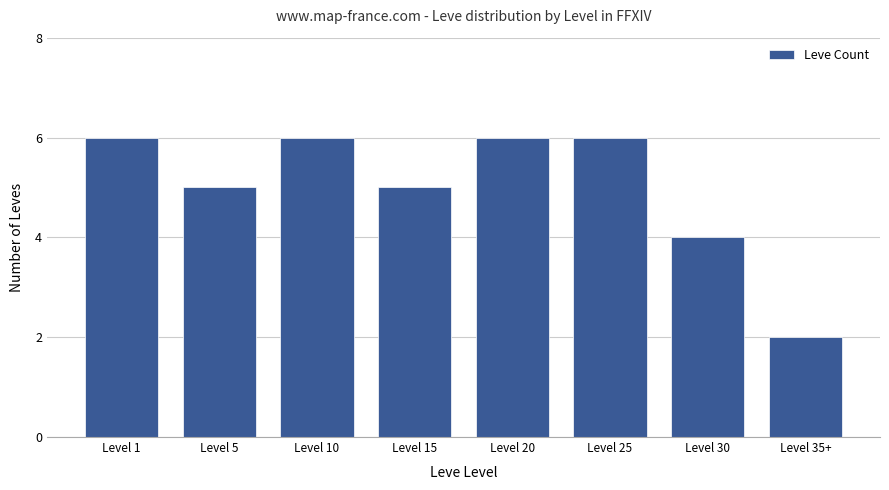

What is the change in value from Level 1 to Level 15?

-1